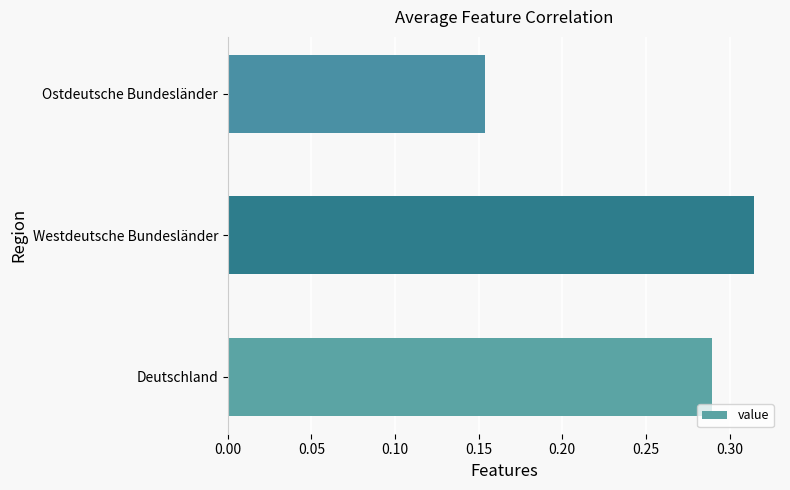

The chart shows a value of 0.2 at Deutschland. True or false?

False